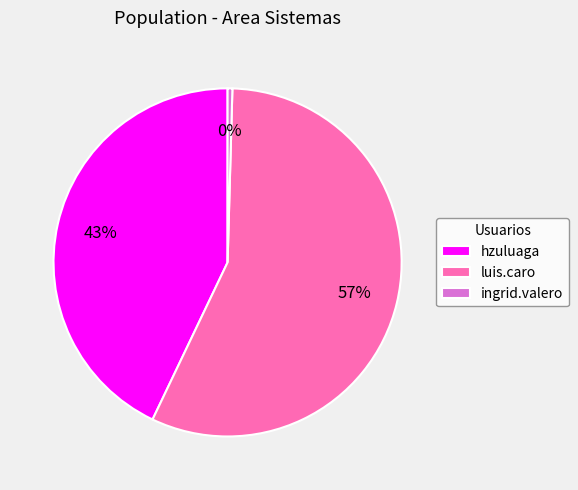

True or false: hzuluaga accounts for 43% of the total.

True